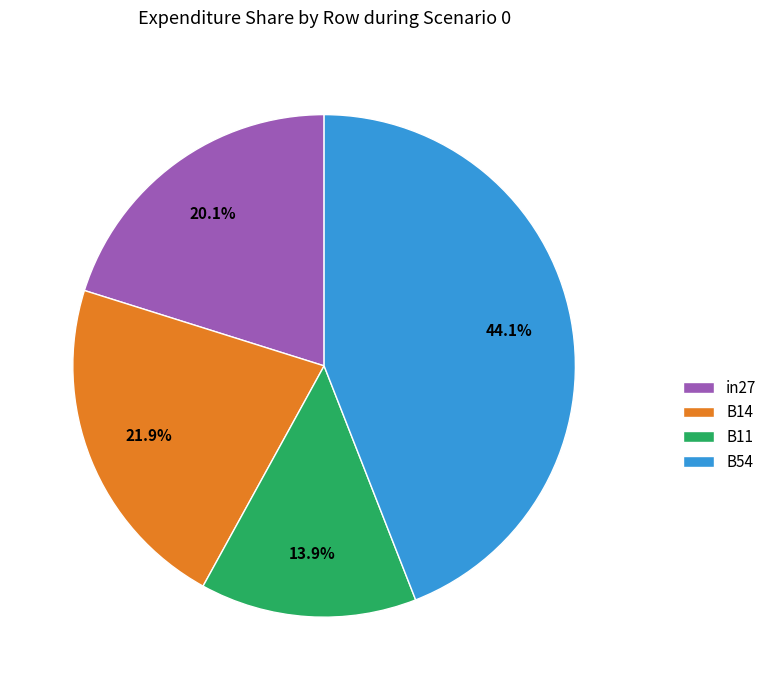

What is the largest slice in the pie chart?

B54